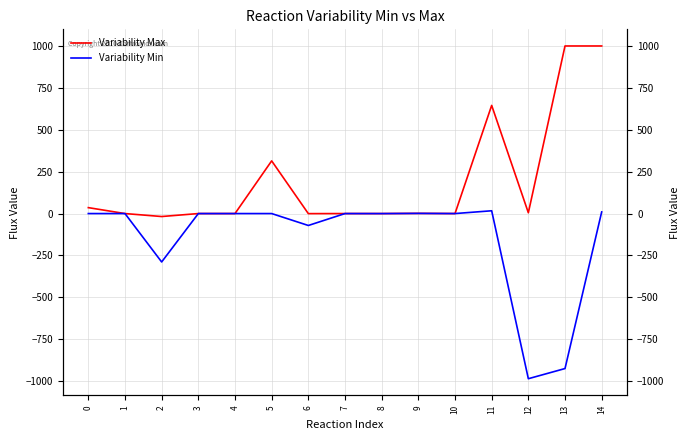

Where is the first local maximum for Variability Min?

1